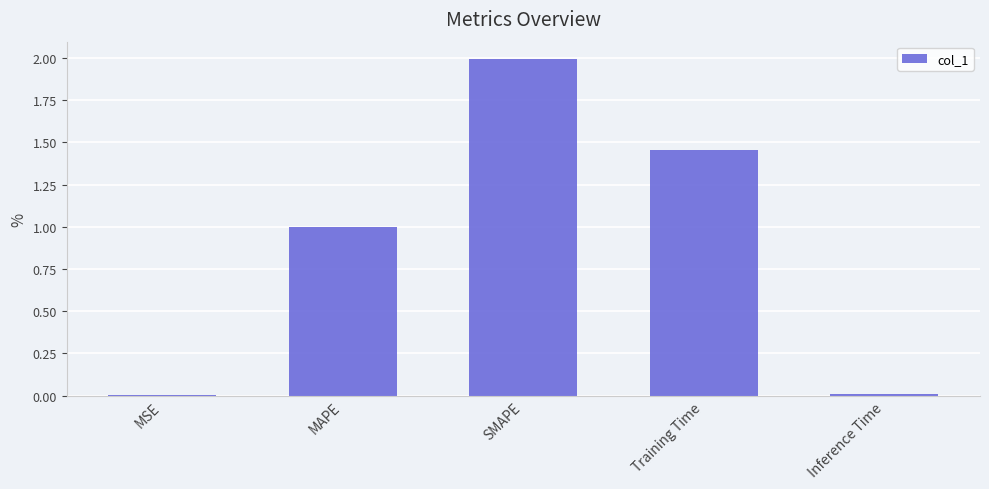

What is the maximum value shown in the chart?

2.0